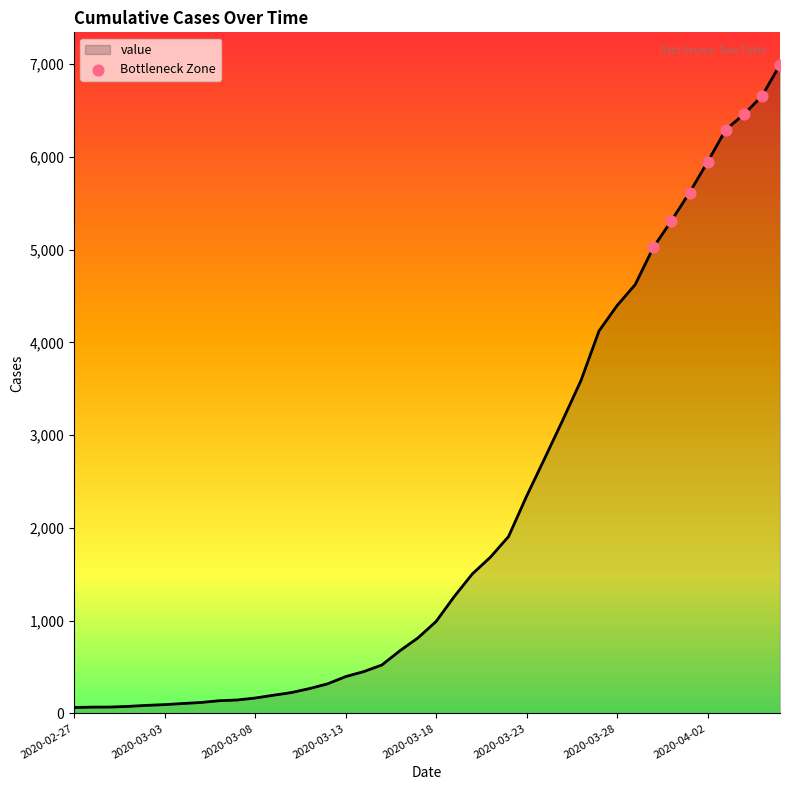

What is the greatest value displayed?

6994